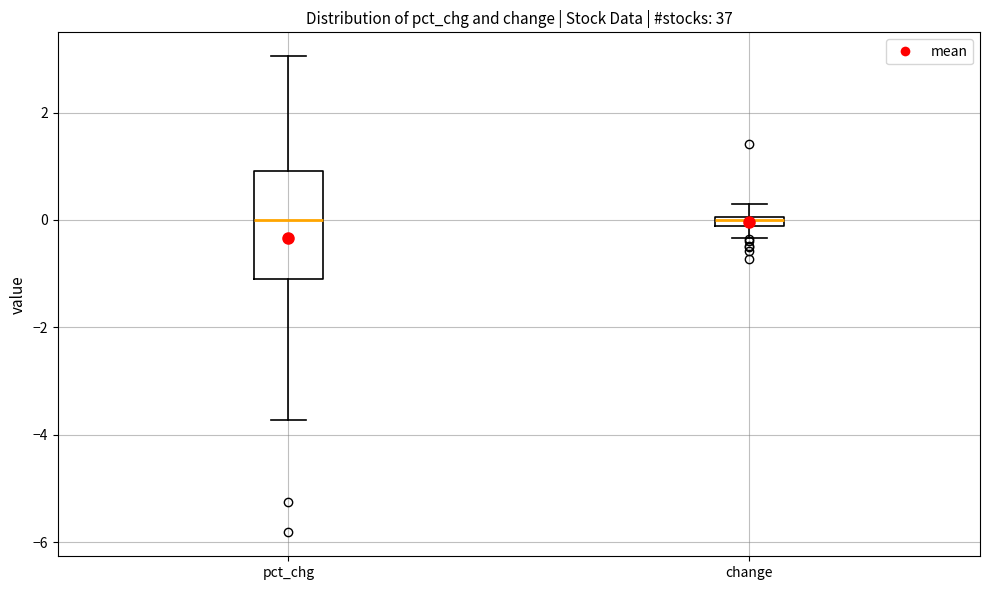

Where does the upper whisker of the box for change end on the y-axis? The values are not printed on the chart, so give them approximately, as read against the axis.

0.2